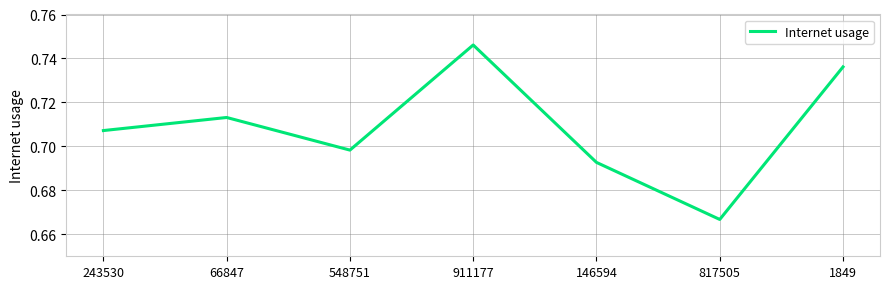

Rank the categories by value from highest to lowest.

911177, 1849, 66847, 243530, 548751, 146594, 817505